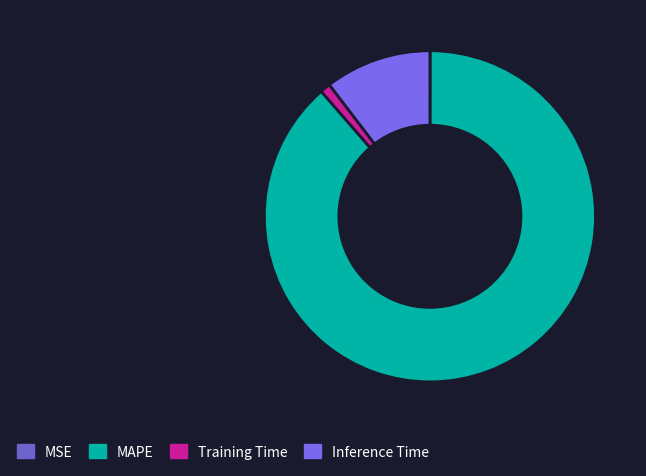

Does MAPE account for over 50% of the chart?

Yes